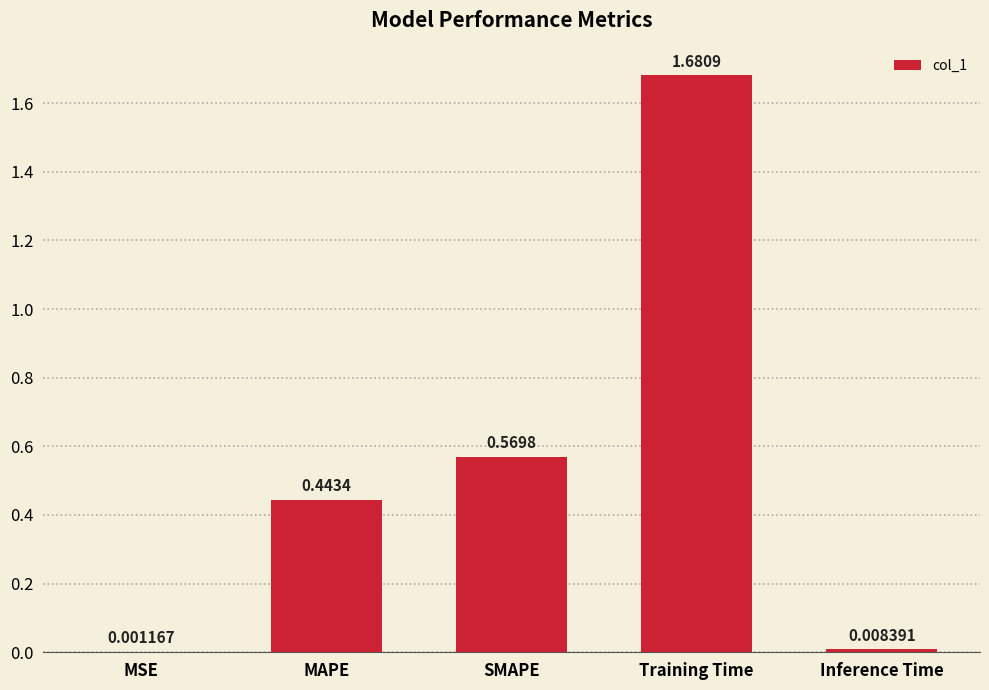

Which category has the highest value across all series?

Training Time